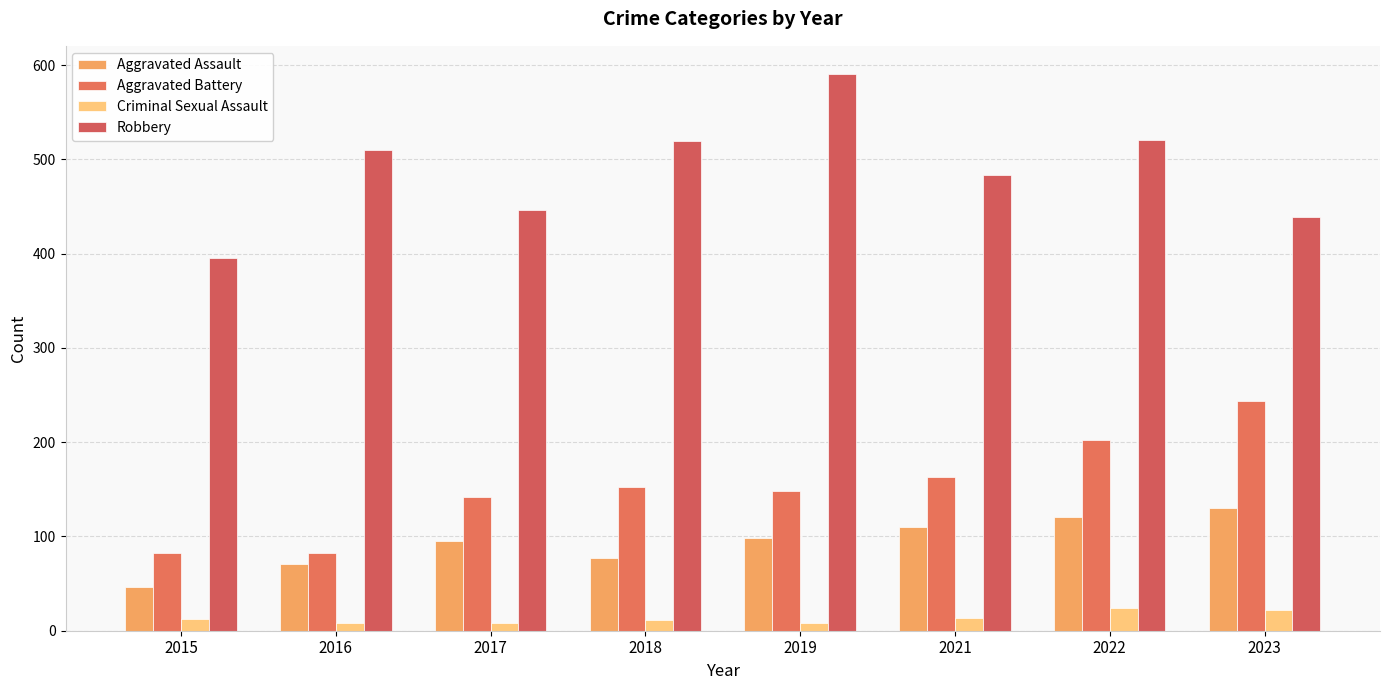

What is the total value across all series at 2015?

535